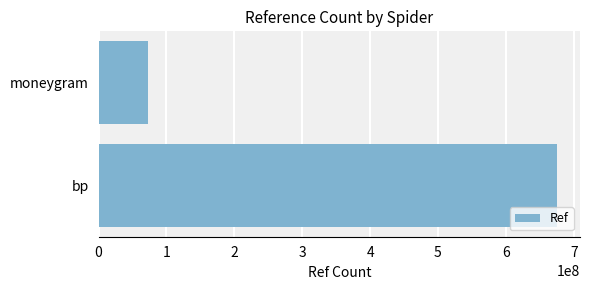

Where is the data nearest to the value 373929409?

moneygram